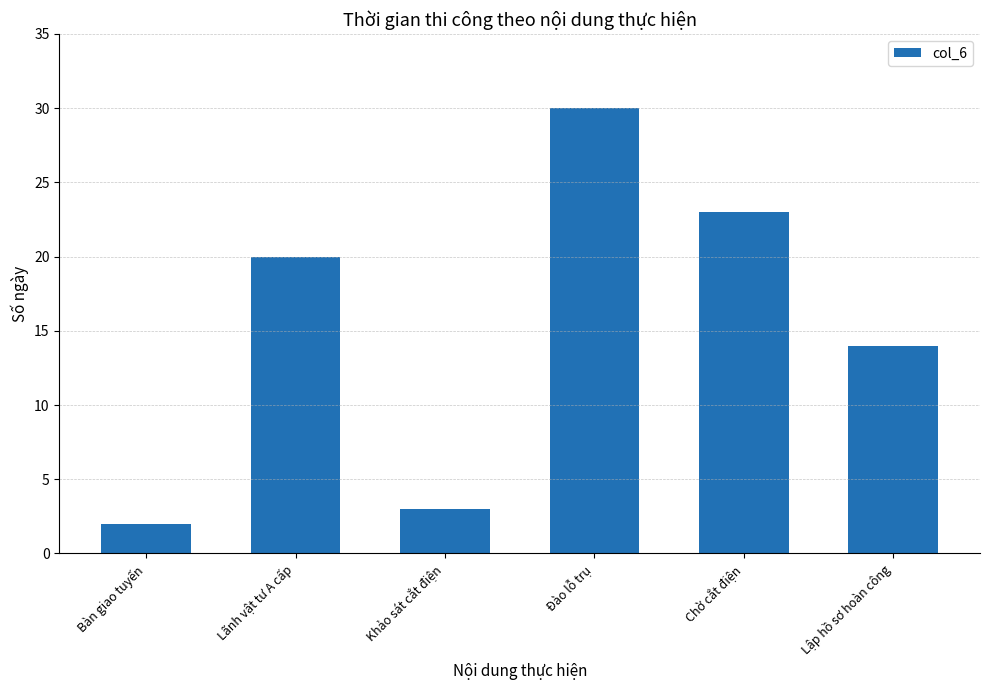

List the labels in order of value, largest first.

Đào lỗ trụ, Chờ cắt điện, Lãnh vật tư A cấp, Lập hồ sơ hoàn công, Khảo sát cắt điện, Bàn giao tuyến